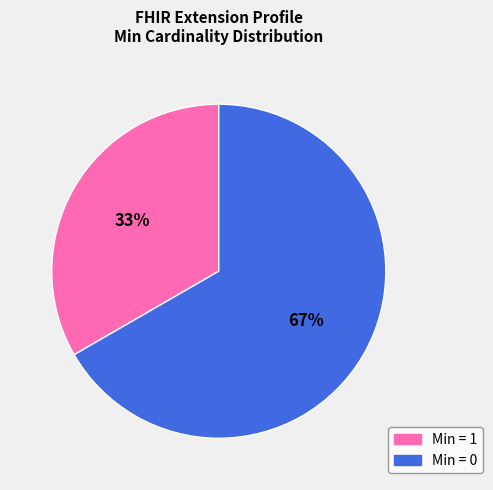

Does any single category account for the majority?

Yes